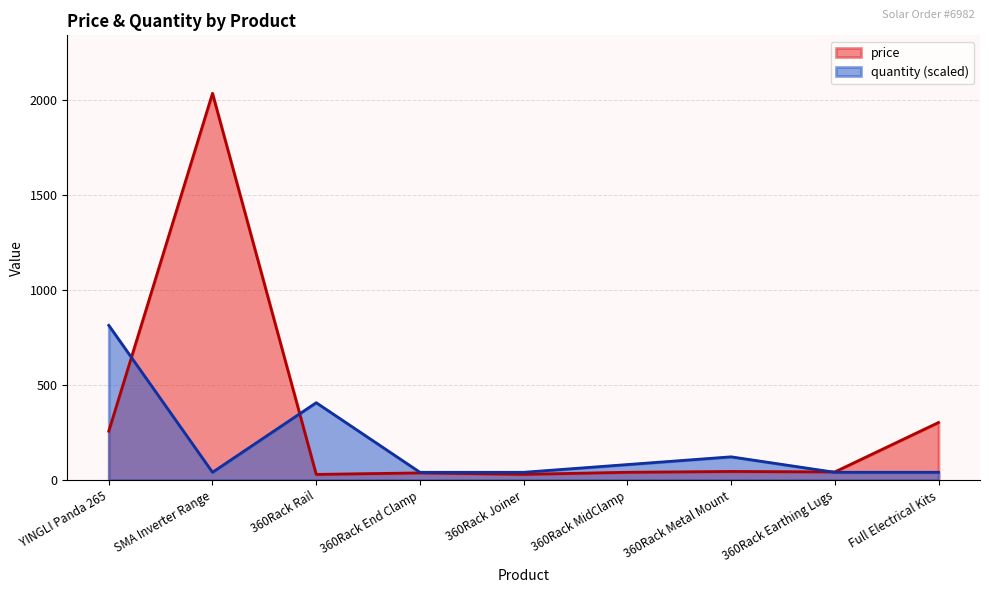

Which series has the largest range (max minus min)?

price